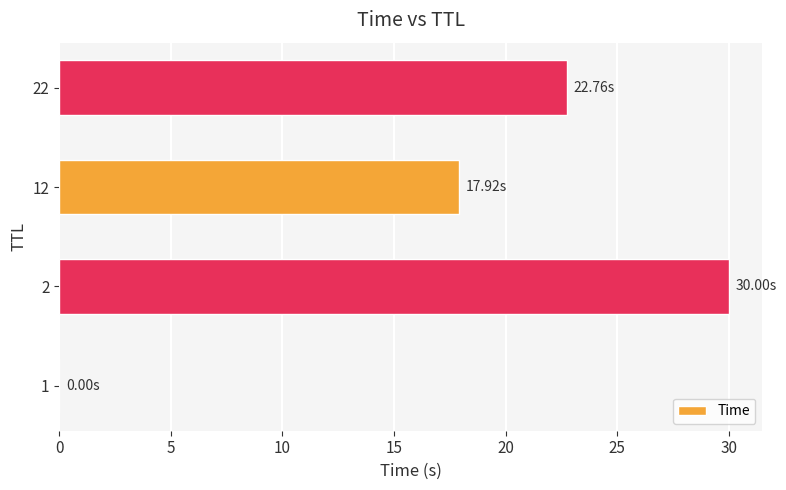

What is the sum of all values?

70.7